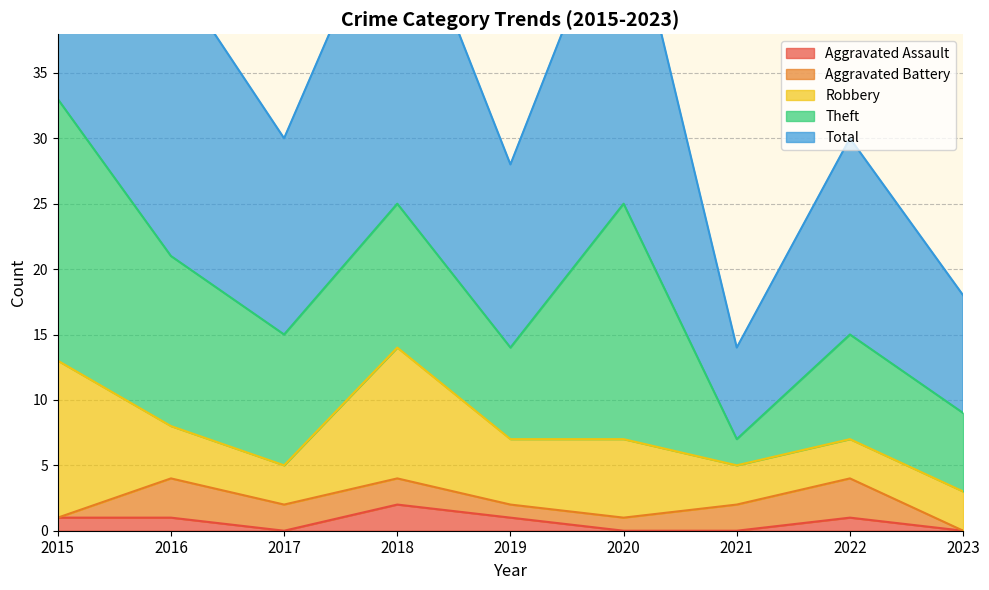

At which category does the chart reach its minimum across all series?

2017